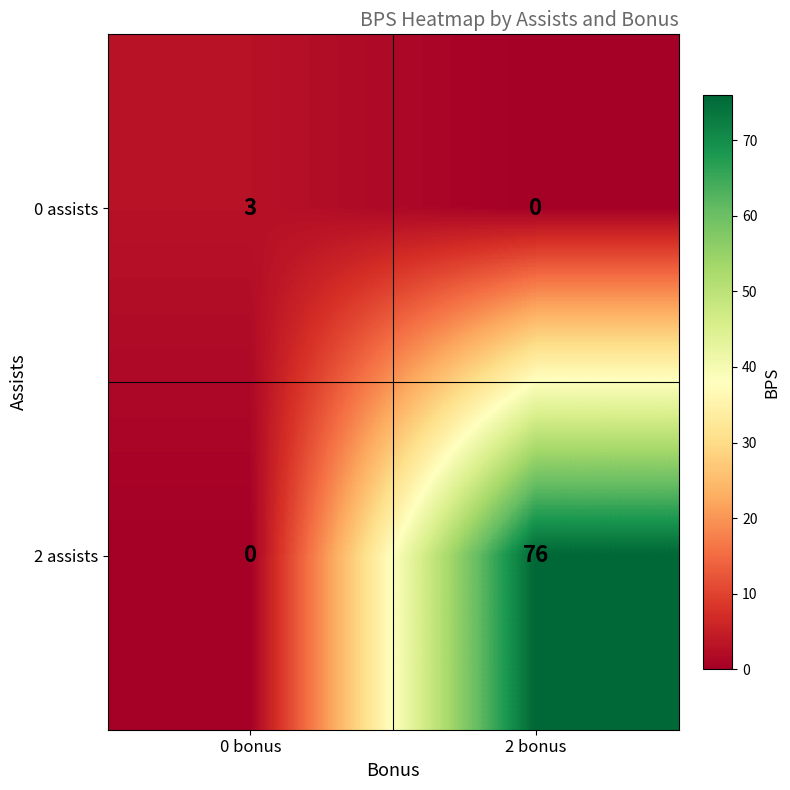

Rank the series by their average value, from lowest to highest.

0 assists, 2 assists